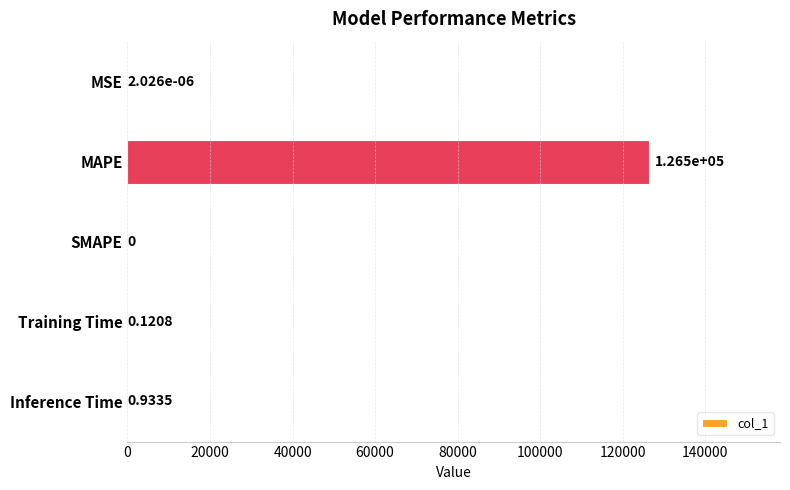

At which label is the value closest to 63242?

Inference Time